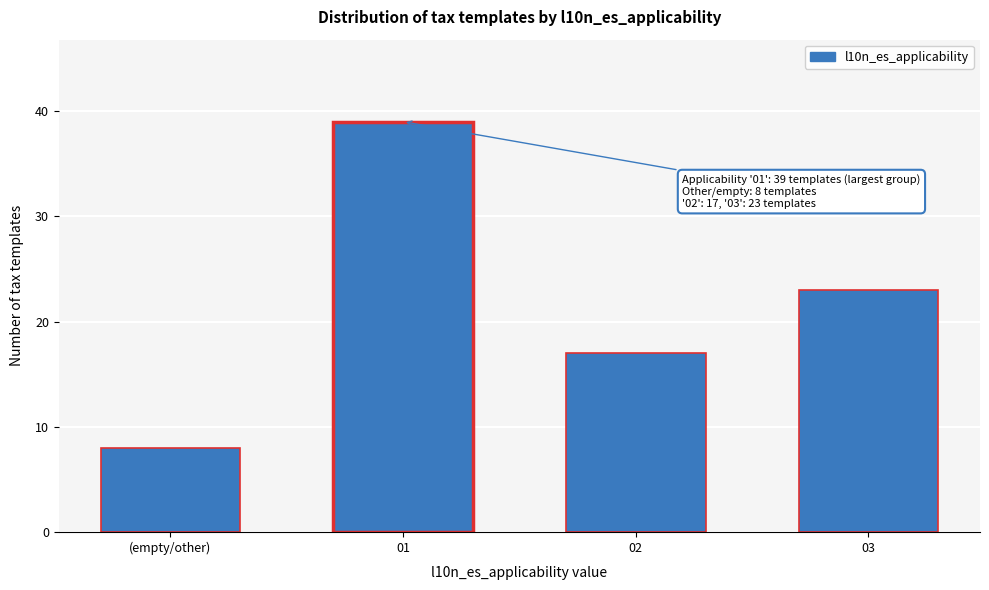

Reading left to right, transcribe all the data shown in this chart.

8	39	17	23